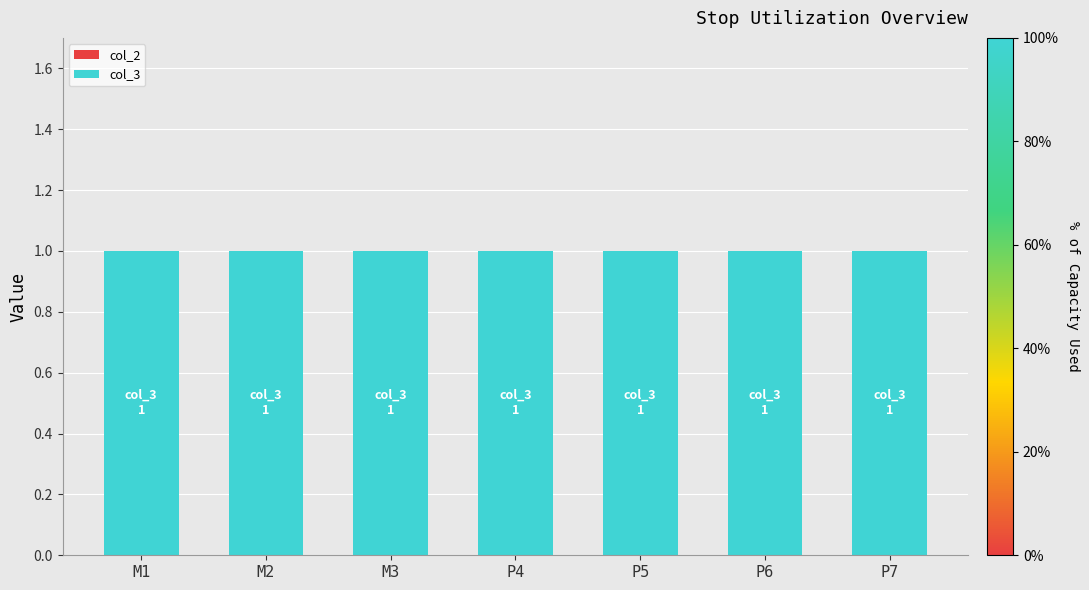

Count the number of categories in the chart.

7